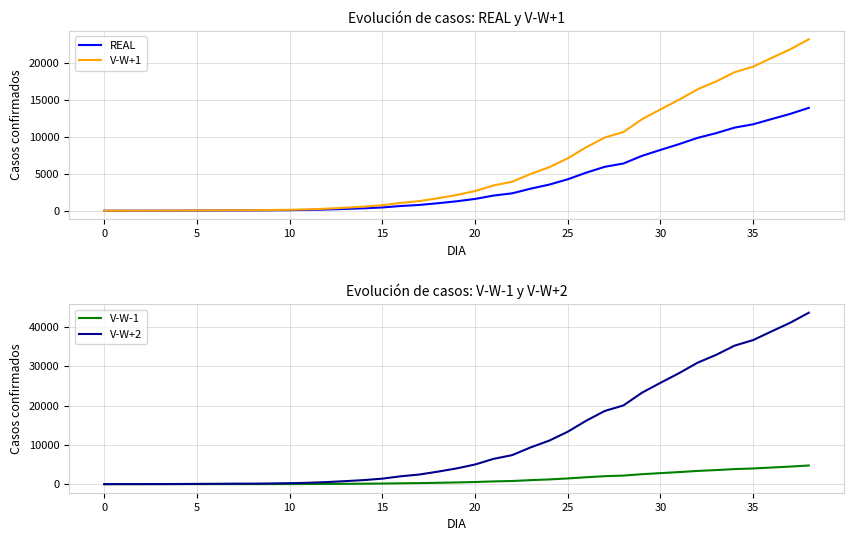

Rank the series by their average value, from highest to lowest.

V-W+2, V-W+1, REAL, V-W-1